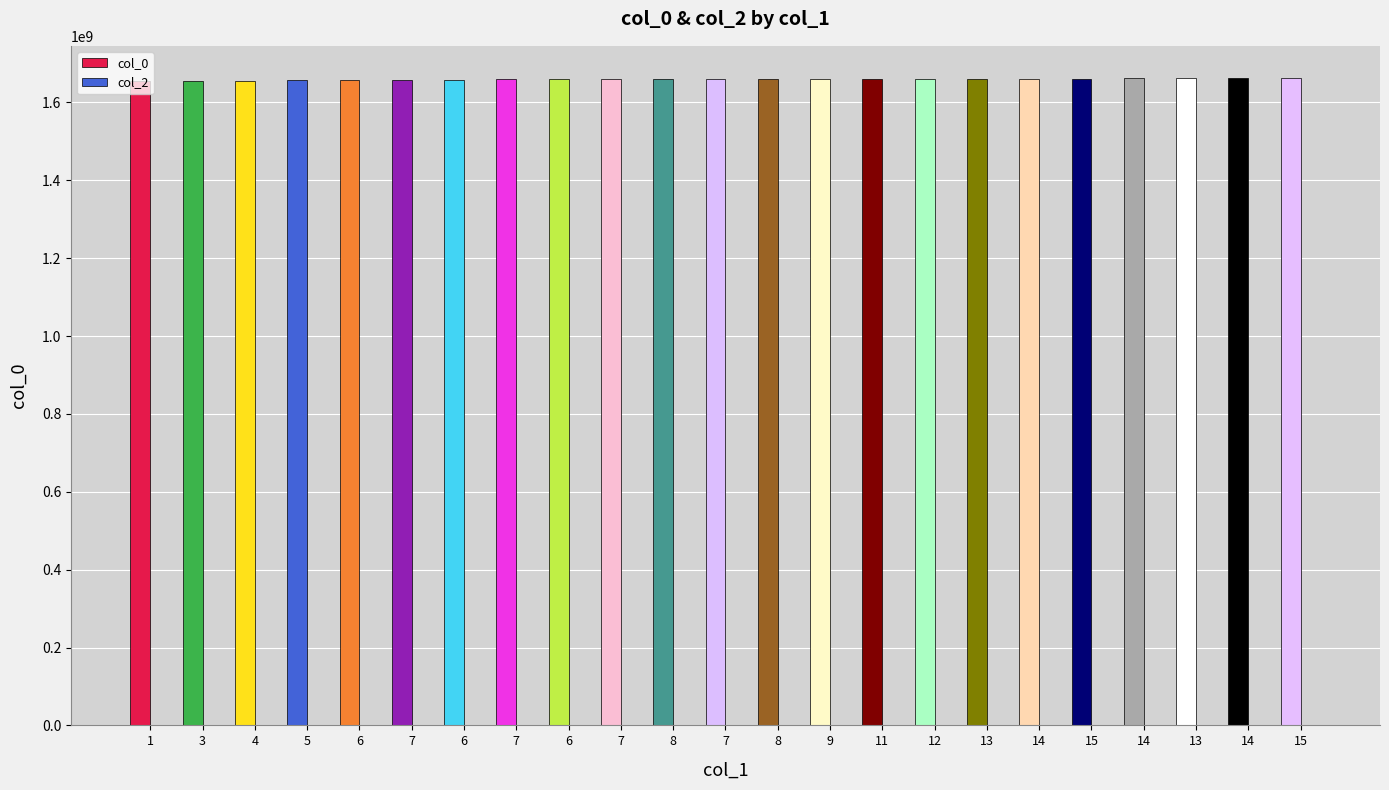

Count the number of data series in this chart.

1